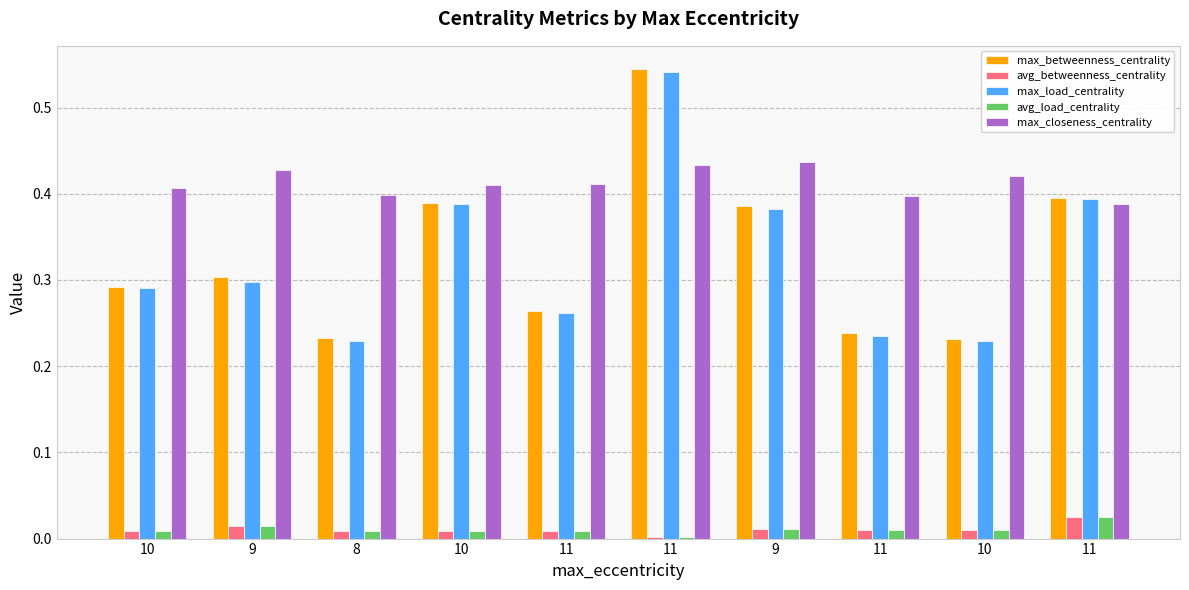

Which category has the lowest value across all series?

11